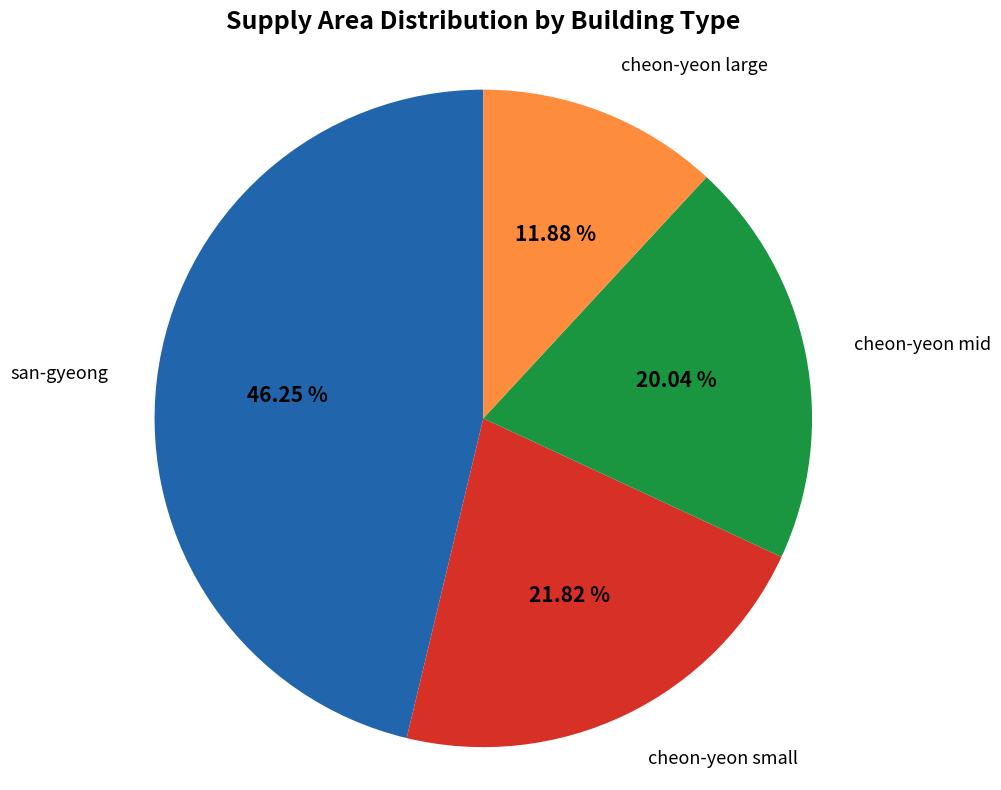

Is there a majority slice in this chart?

No